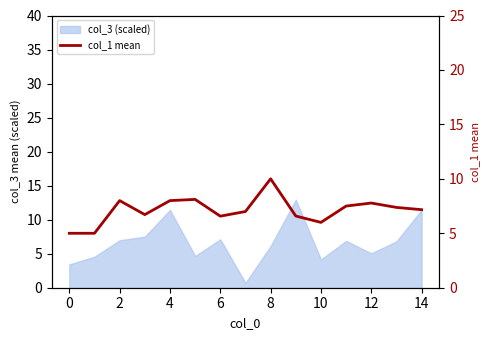

How many lines are shown in the chart?

1